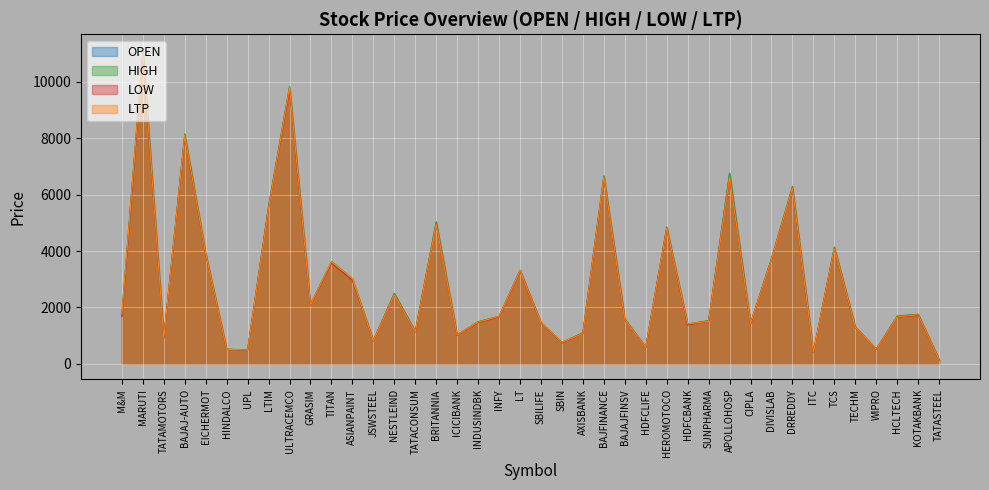

What is the sum of all HIGH values?

116381.0